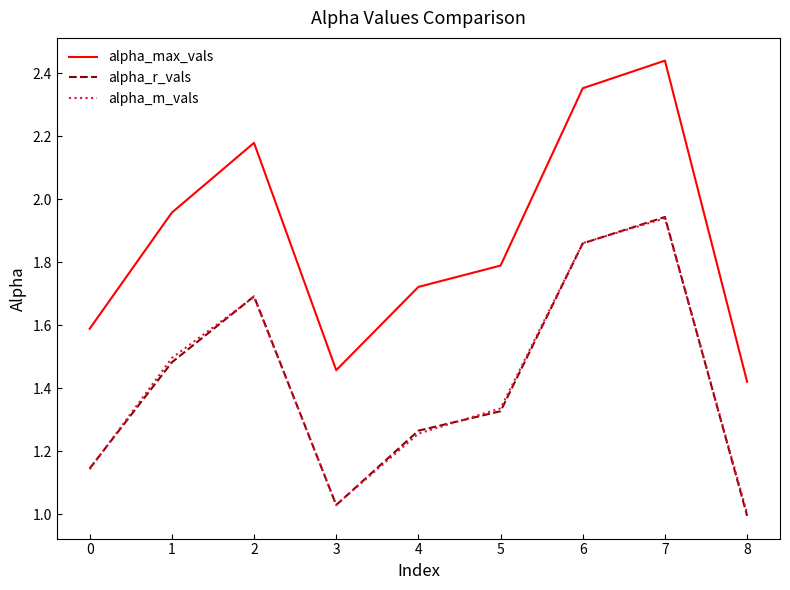

At which label does alpha_r_vals reach its peak?

7